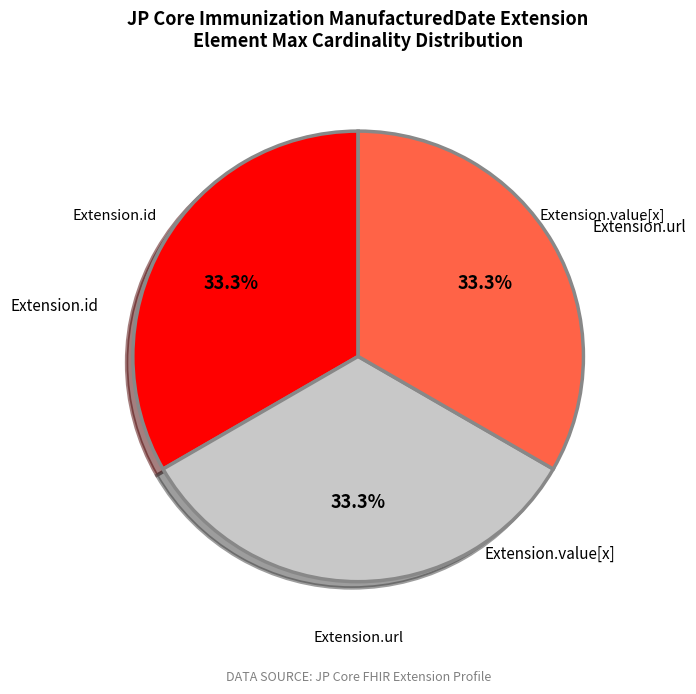

Is there any slice that represents more than half of the pie?

No